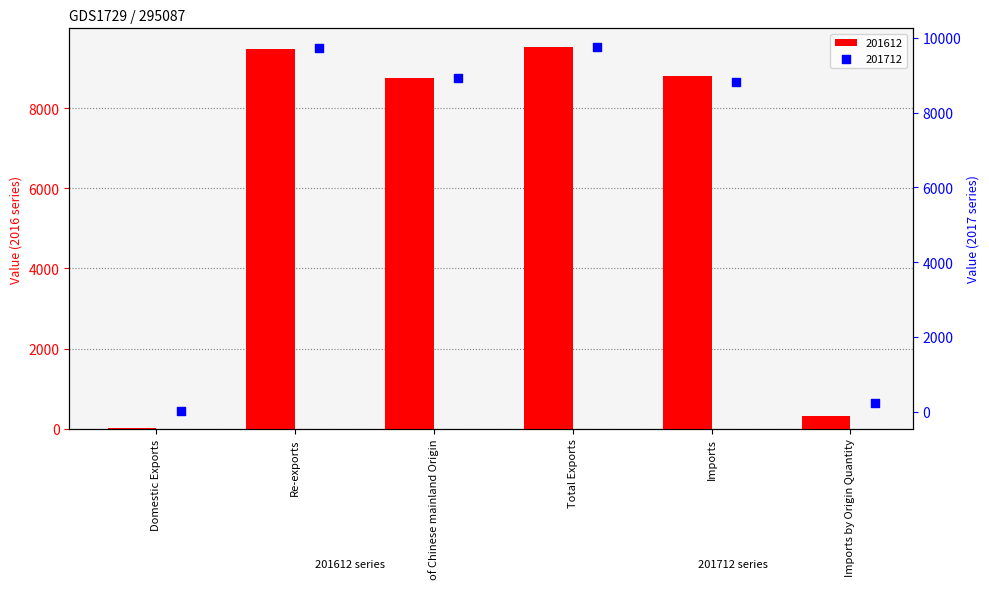

What are all the series names shown in the legend?

201612, 201712